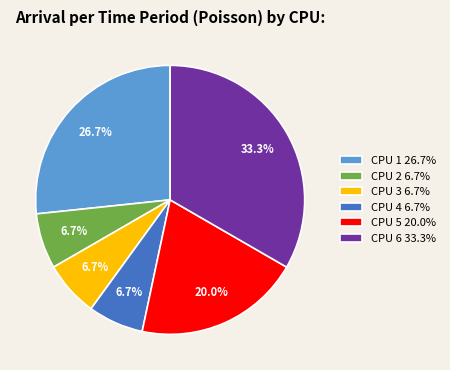

Approximately how many times larger is the value at CPU 4 compared to CPU 5?

0.3